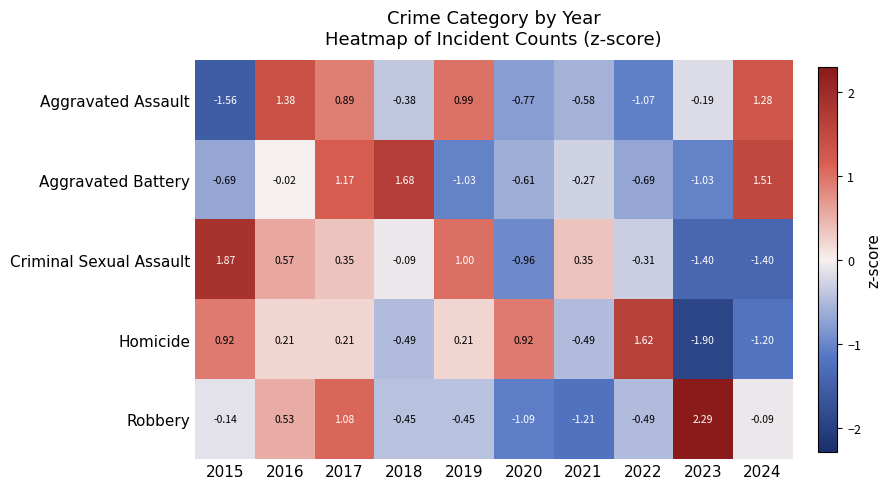

At which category is the sum across all series the highest?

2017